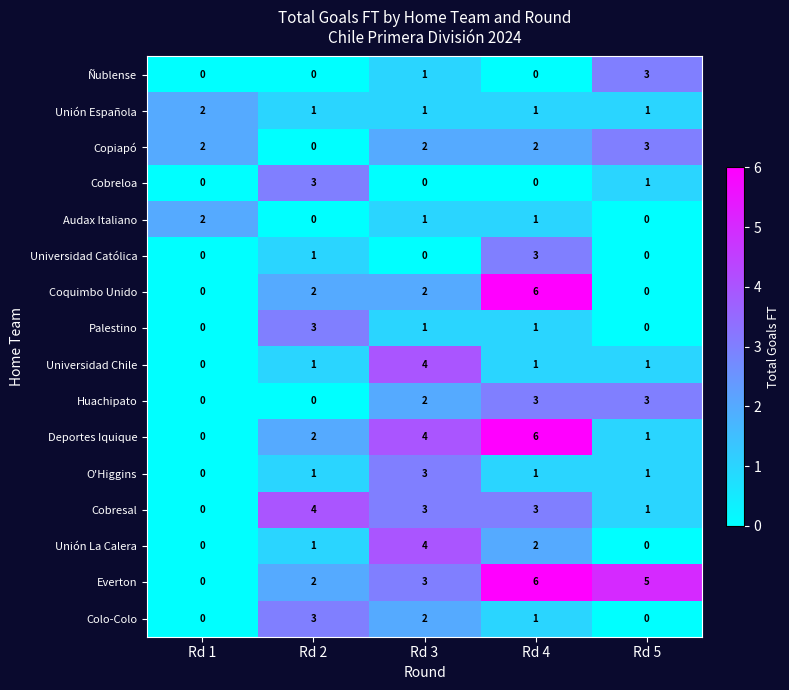

Between Rd 4 and Rd 5, which series saw the biggest shift?

Coquimbo Unido